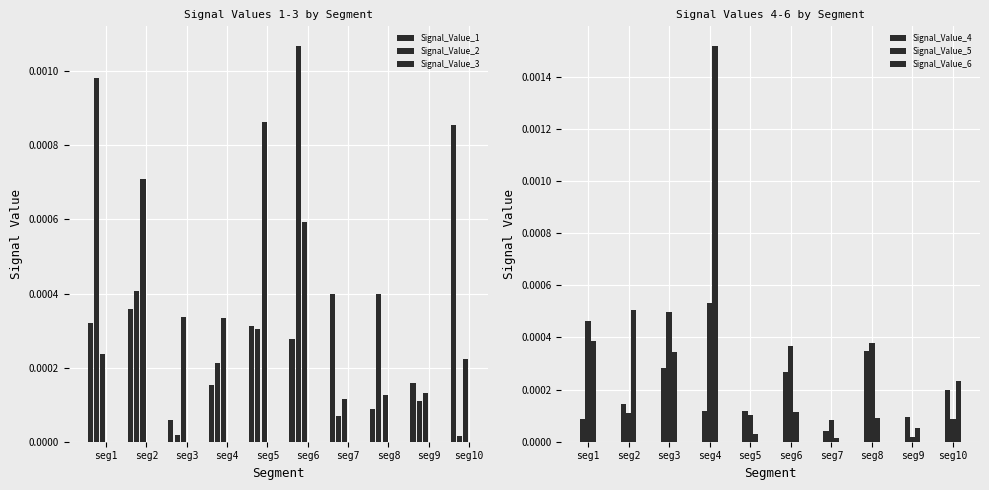

List the labels in order of Signal_Value_3 value, smallest first.

seg7, seg8, seg9, seg10, seg1, seg4, seg3, seg6, seg2, seg5